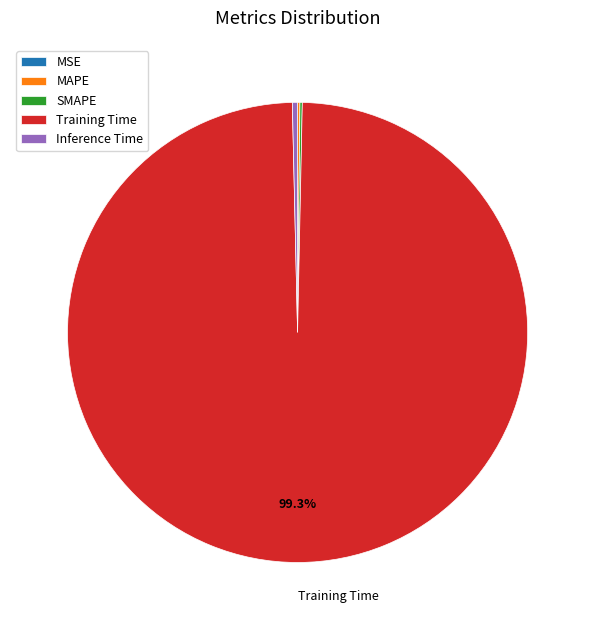

Do Inference Time and Training Time together represent more than half of the pie?

Yes